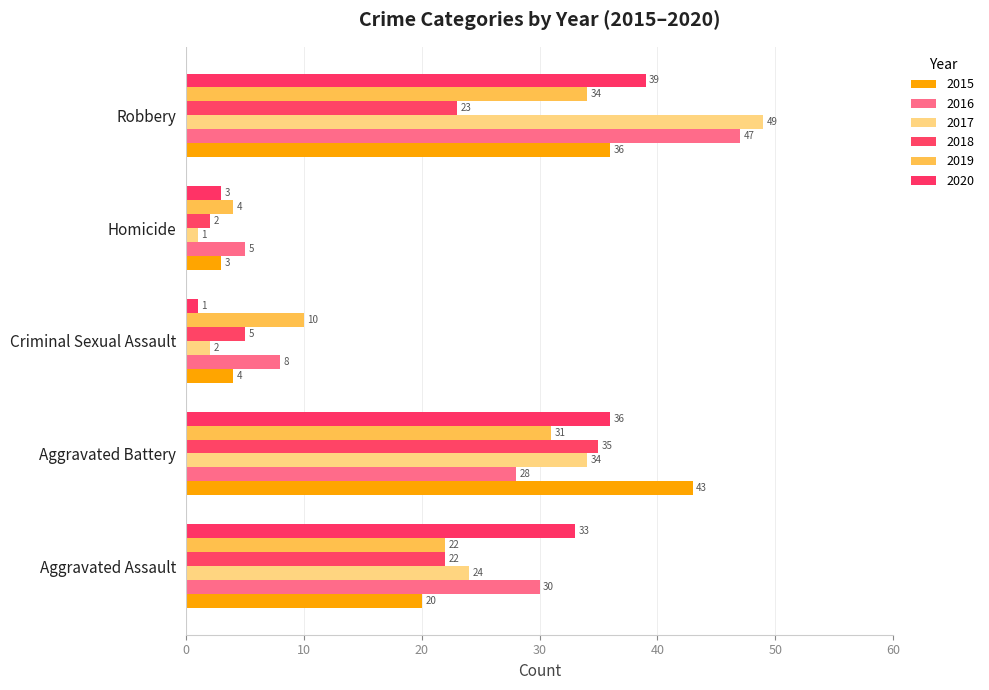

Rank the series by their maximum value, from highest to lowest.

2017, 2016, 2015, 2020, 2018, 2019